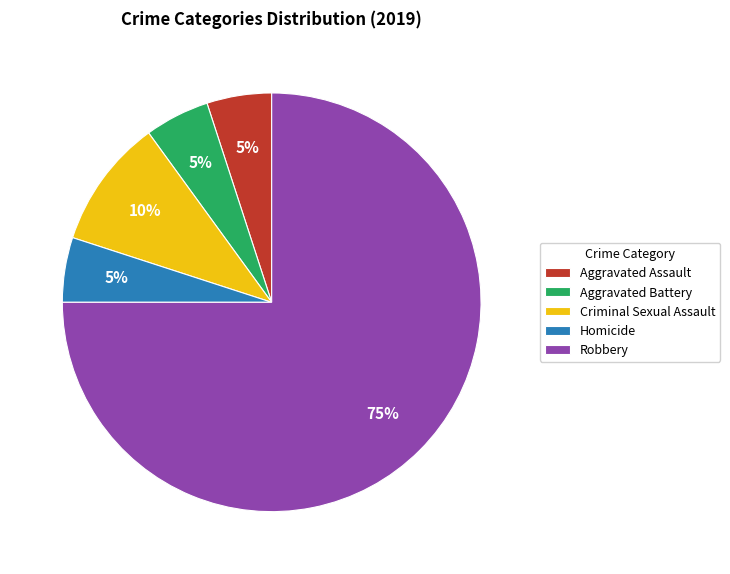

Approximately how many times larger is the value at Aggravated Assault compared to Criminal Sexual Assault?

0.5